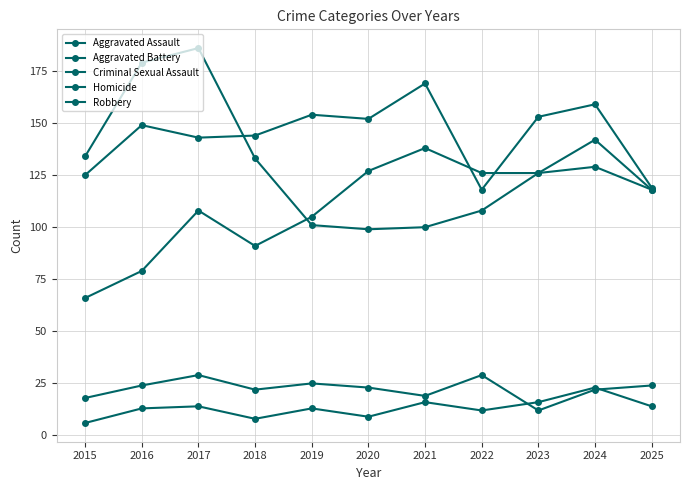

Which series has the largest total across all categories?

Aggravated Battery